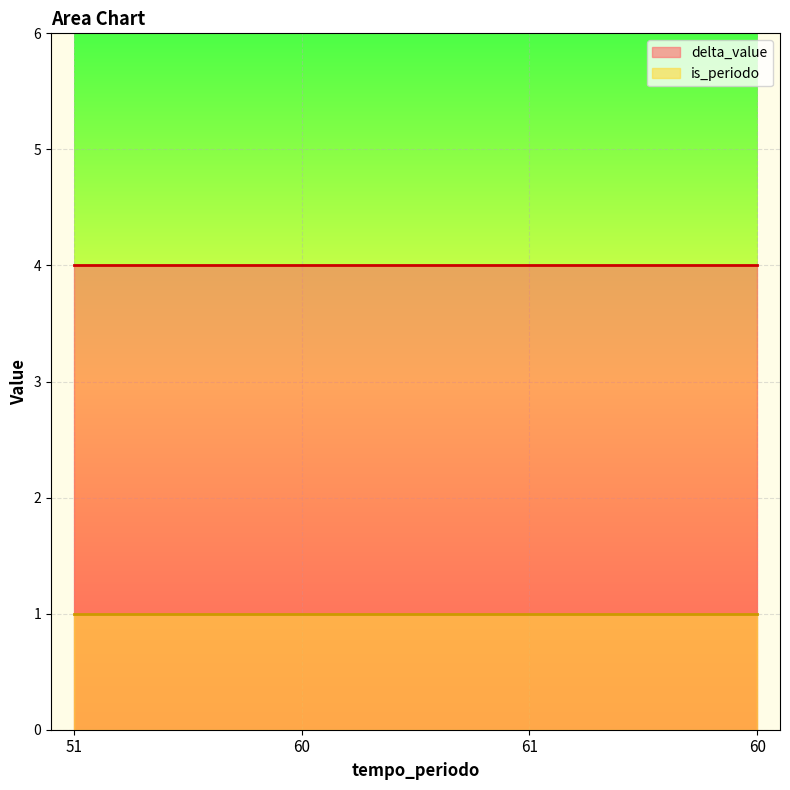

True or false: delta_value has more than 0 interior local peaks.

False